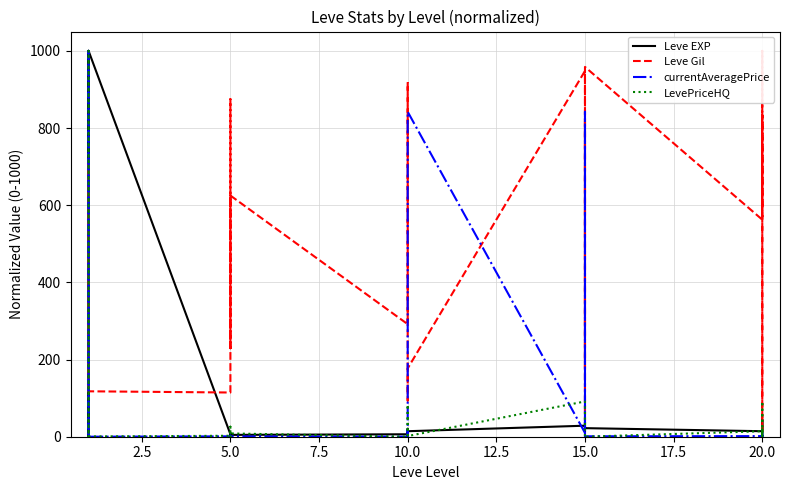

What is the difference between the highest and lowest values at 5.0?

113.6